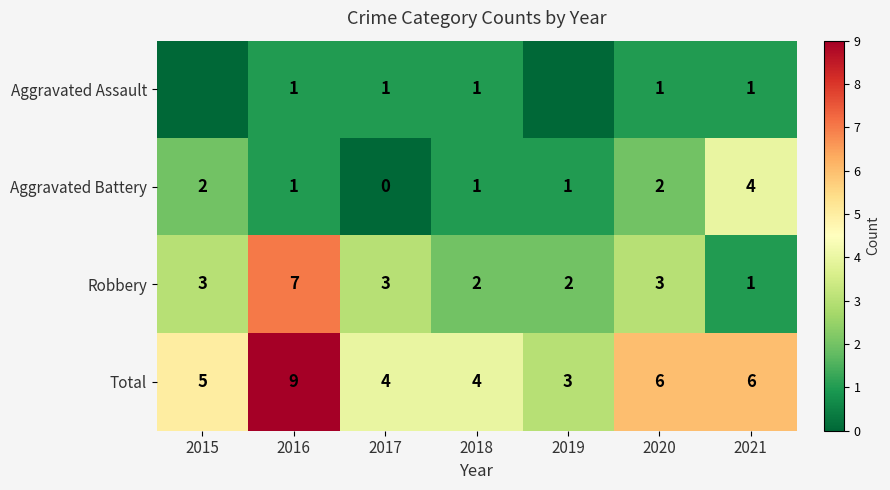

Where does the Aggravated Battery series first go above 1?

2015